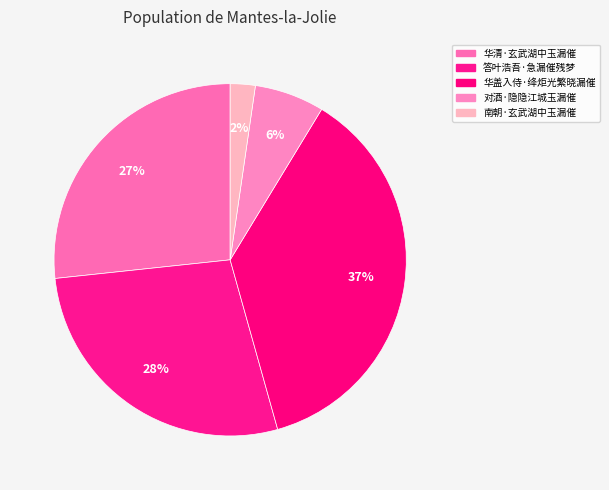

How many segments does this pie chart have?

5